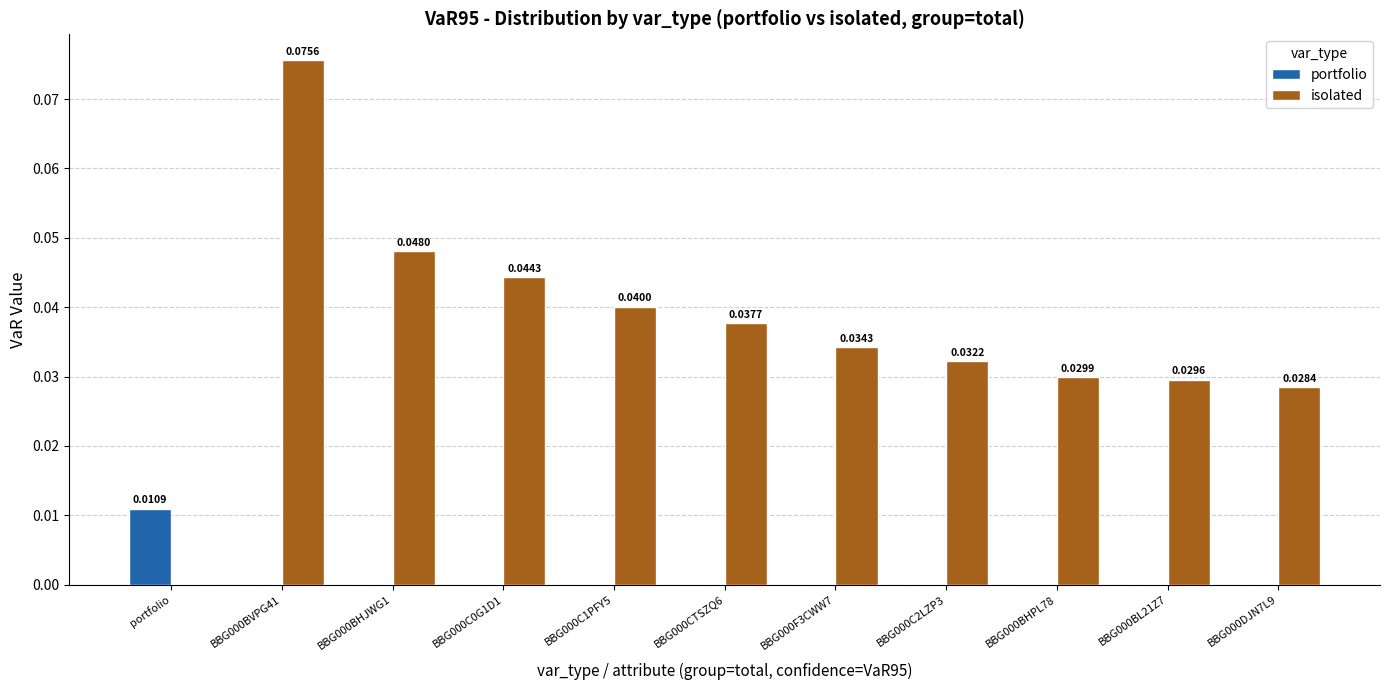

Which series has the largest total across all categories?

isolated